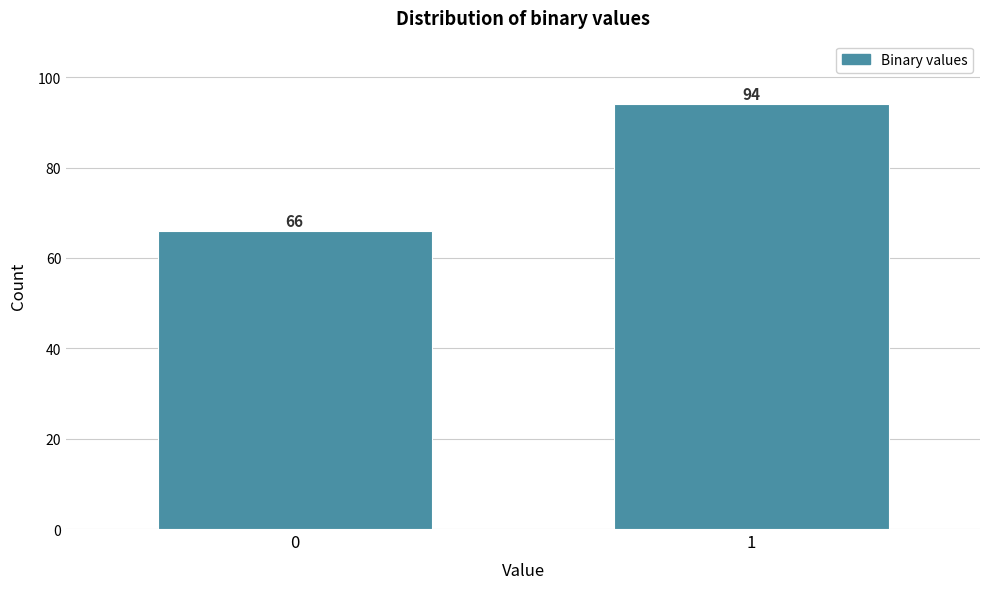

Reading left to right, extract all data points from this chart.

66	94